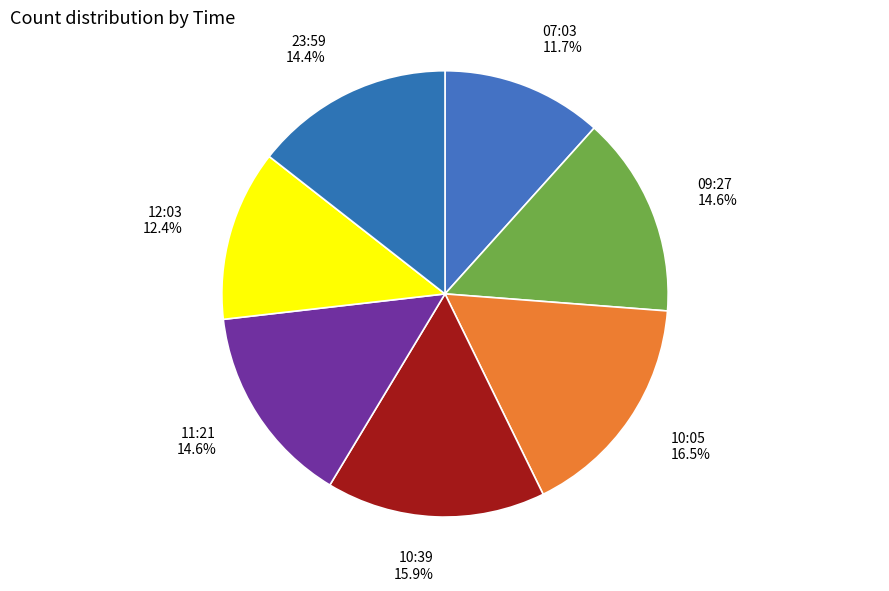

How many segments does this pie chart have?

7